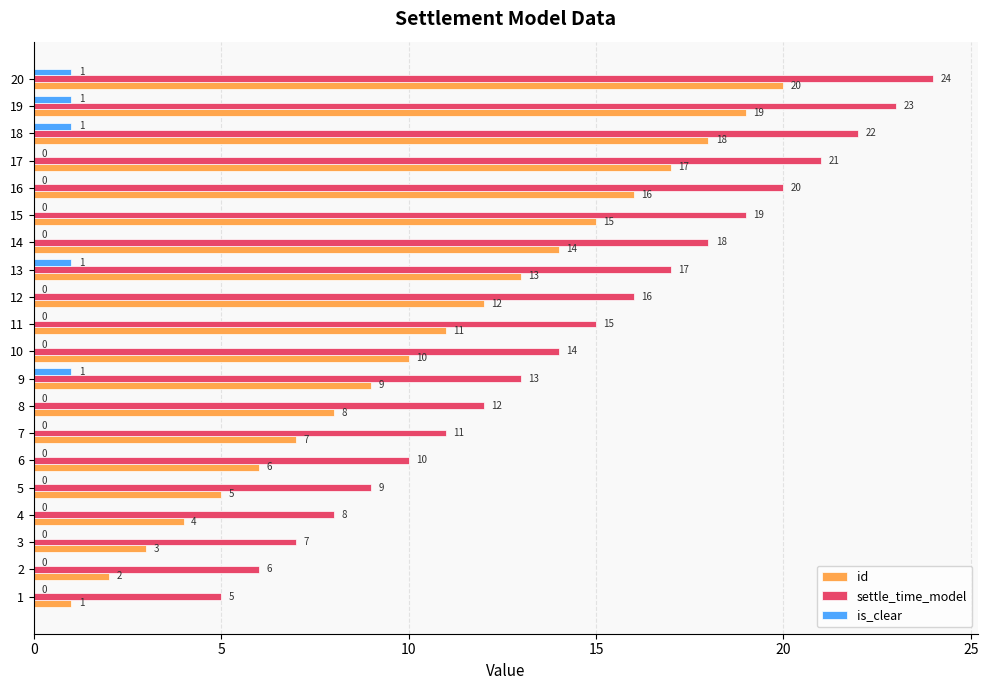

The value of settle_time_model at 5 is 2. True or false?

False